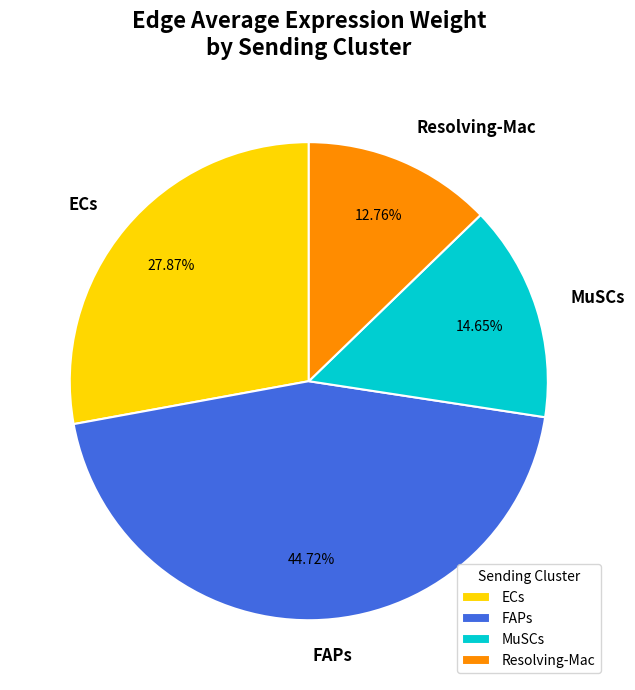

What is the ratio of the value at ECs to the value at FAPs?

0.6